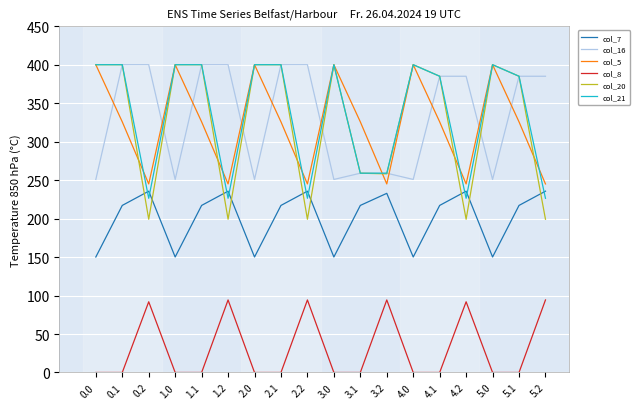

What is the highest value of the col_8 series?

94.3